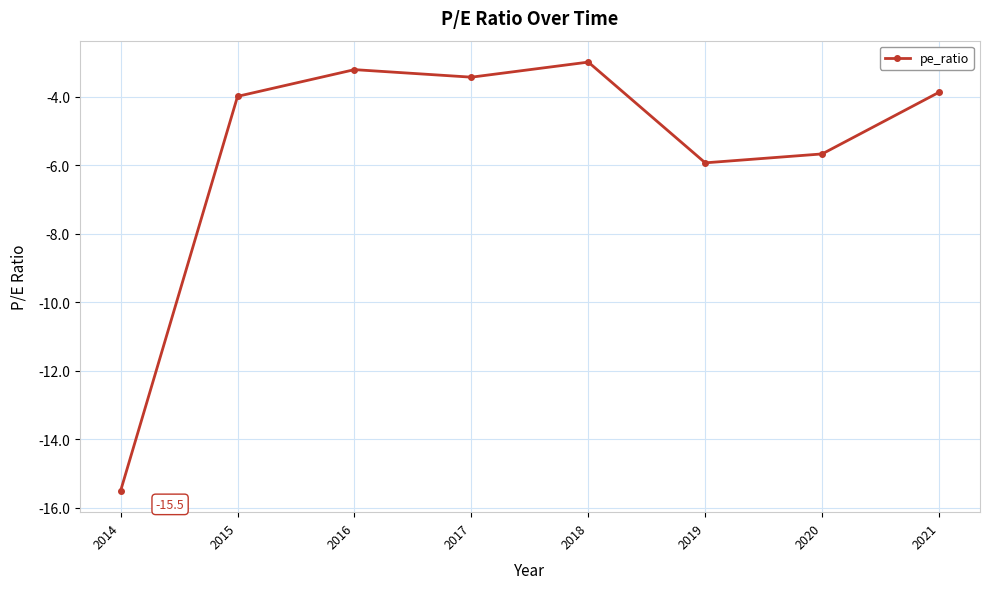

True or false: there are more than 1 points higher than both neighbors.

True